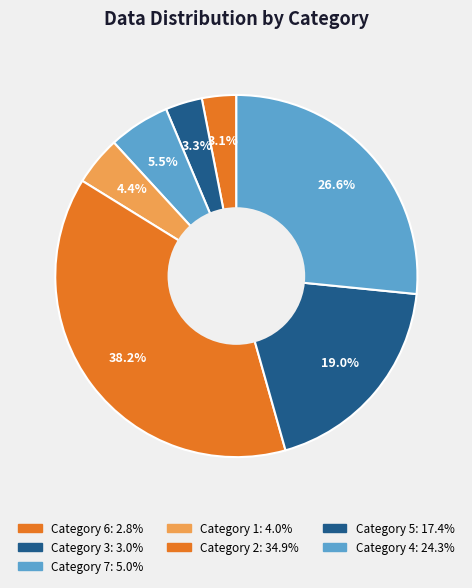

How many segments does this pie chart have?

7